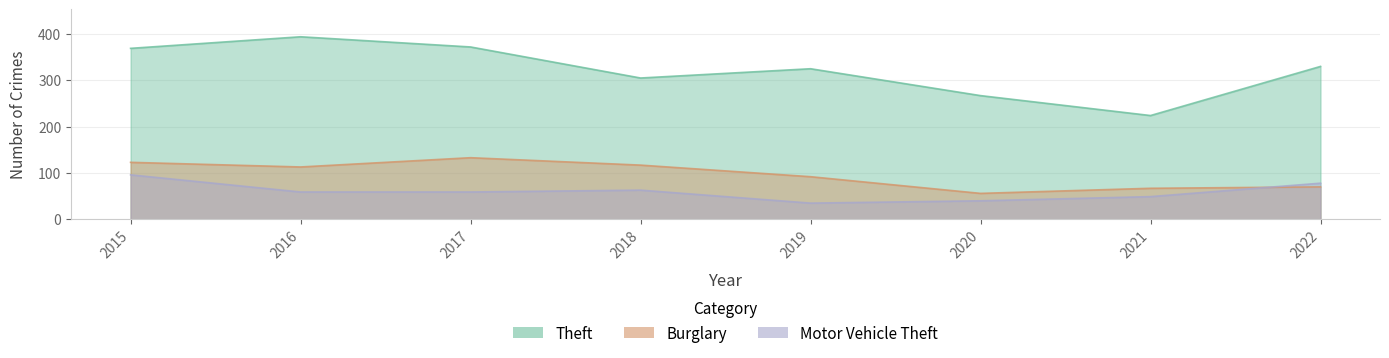

True or false: Motor Vehicle Theft and Theft intersect in this chart.

False